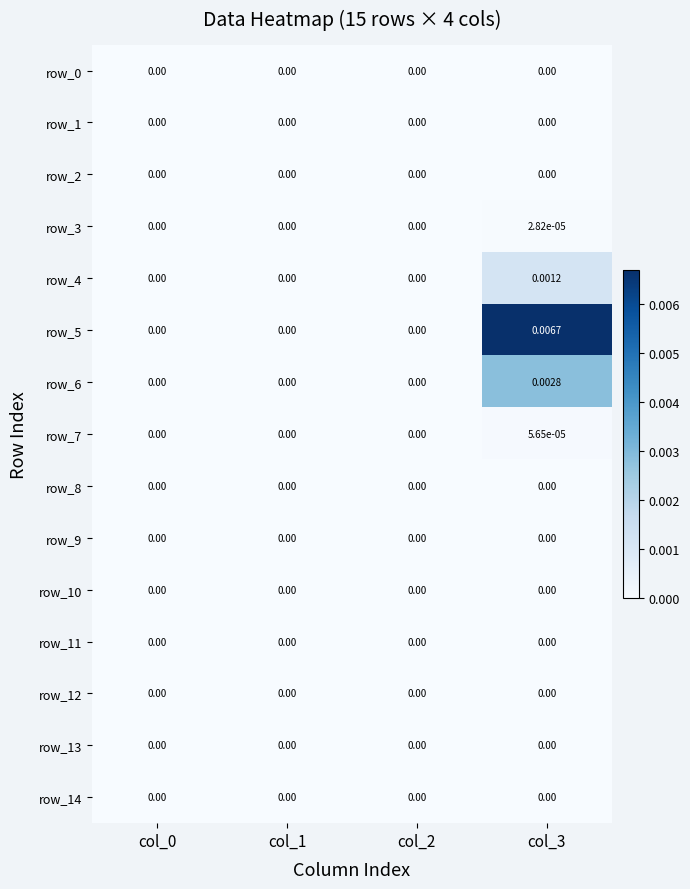

Rank the categories by row_4 value from lowest to highest.

col_0, col_1, col_2, col_3